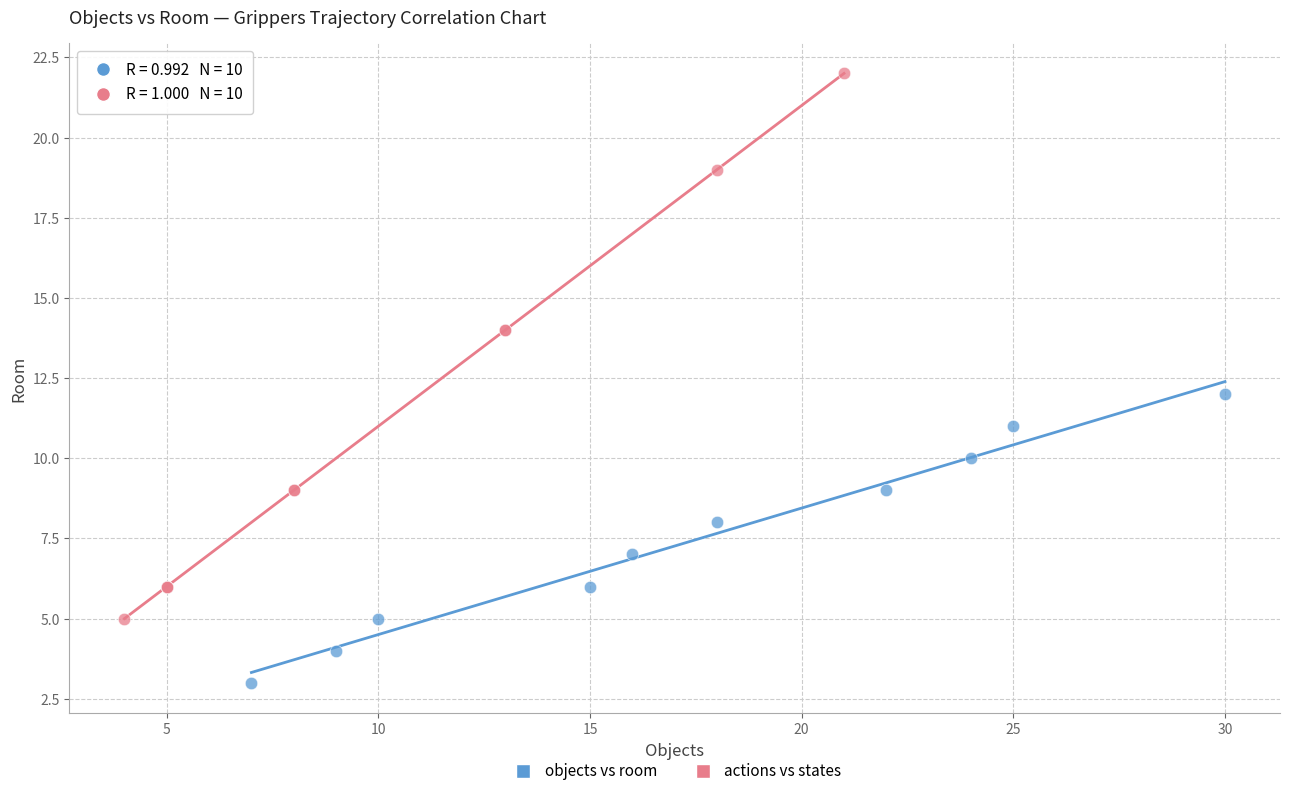

Which series reaches the maximum Y coordinate?

actions vs states